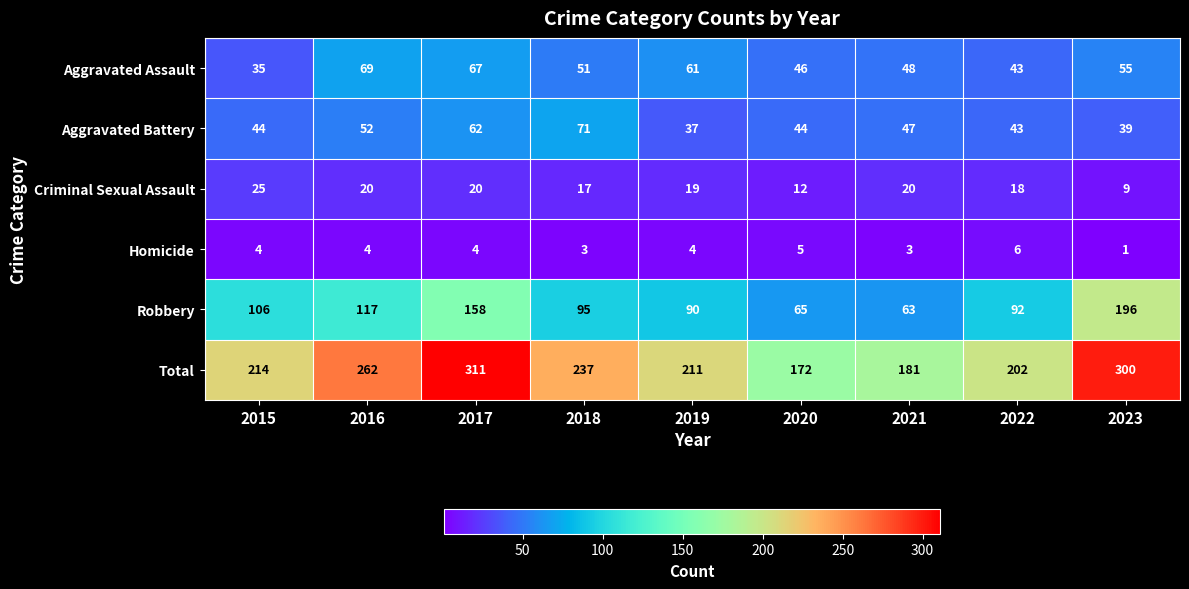

At which category is the sum across all series the highest?

2017